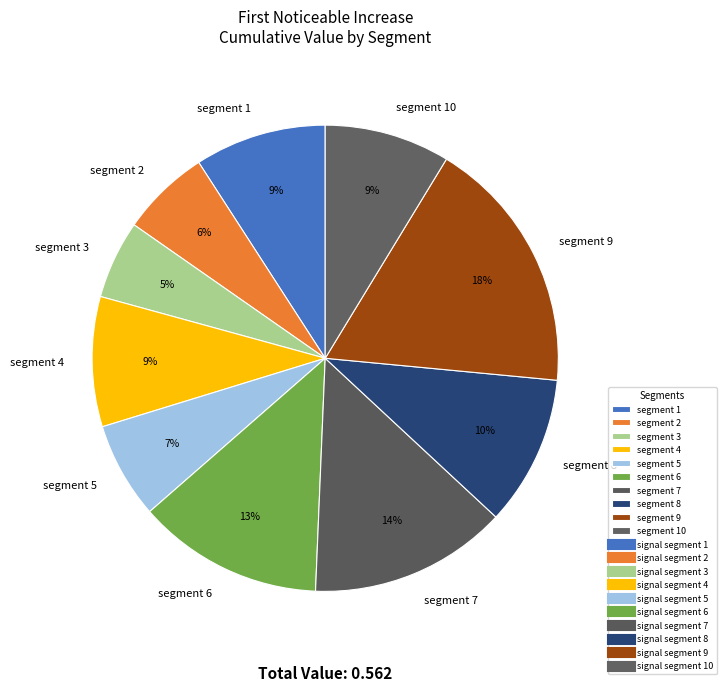

Is the sum of segment 4 and segment 1 greater than half?

No